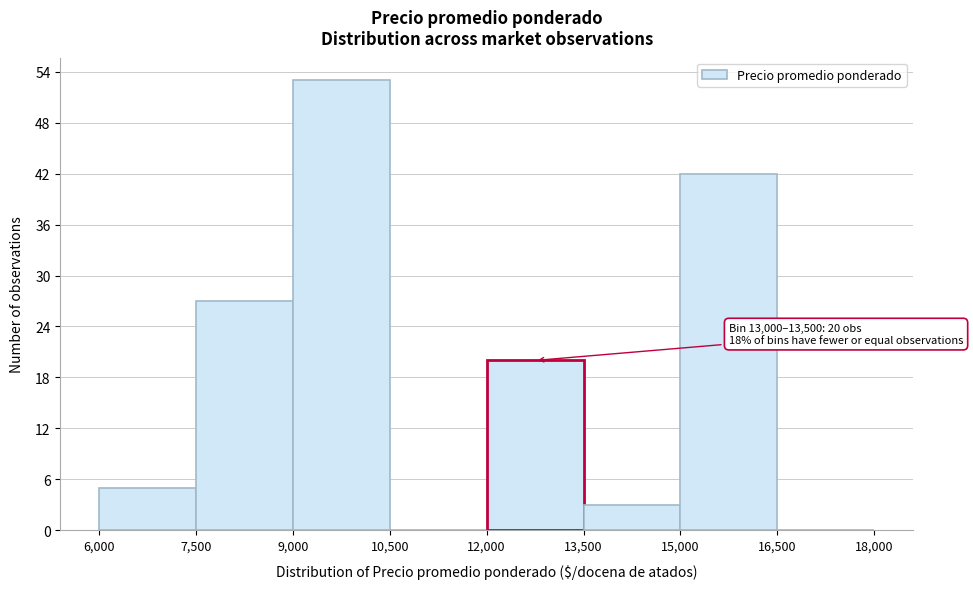

Over which range of the x-axis is the bar tallest?

9,000 to 10,500